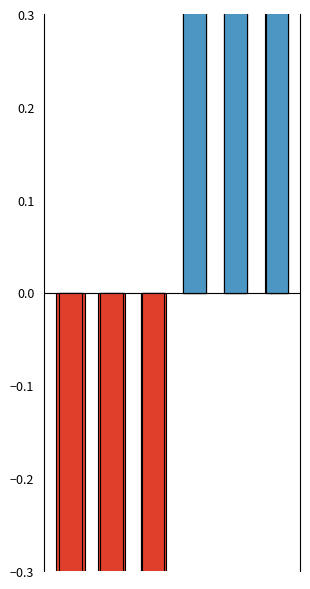

What are all the series names shown in the legend?

Above mean, Below mean